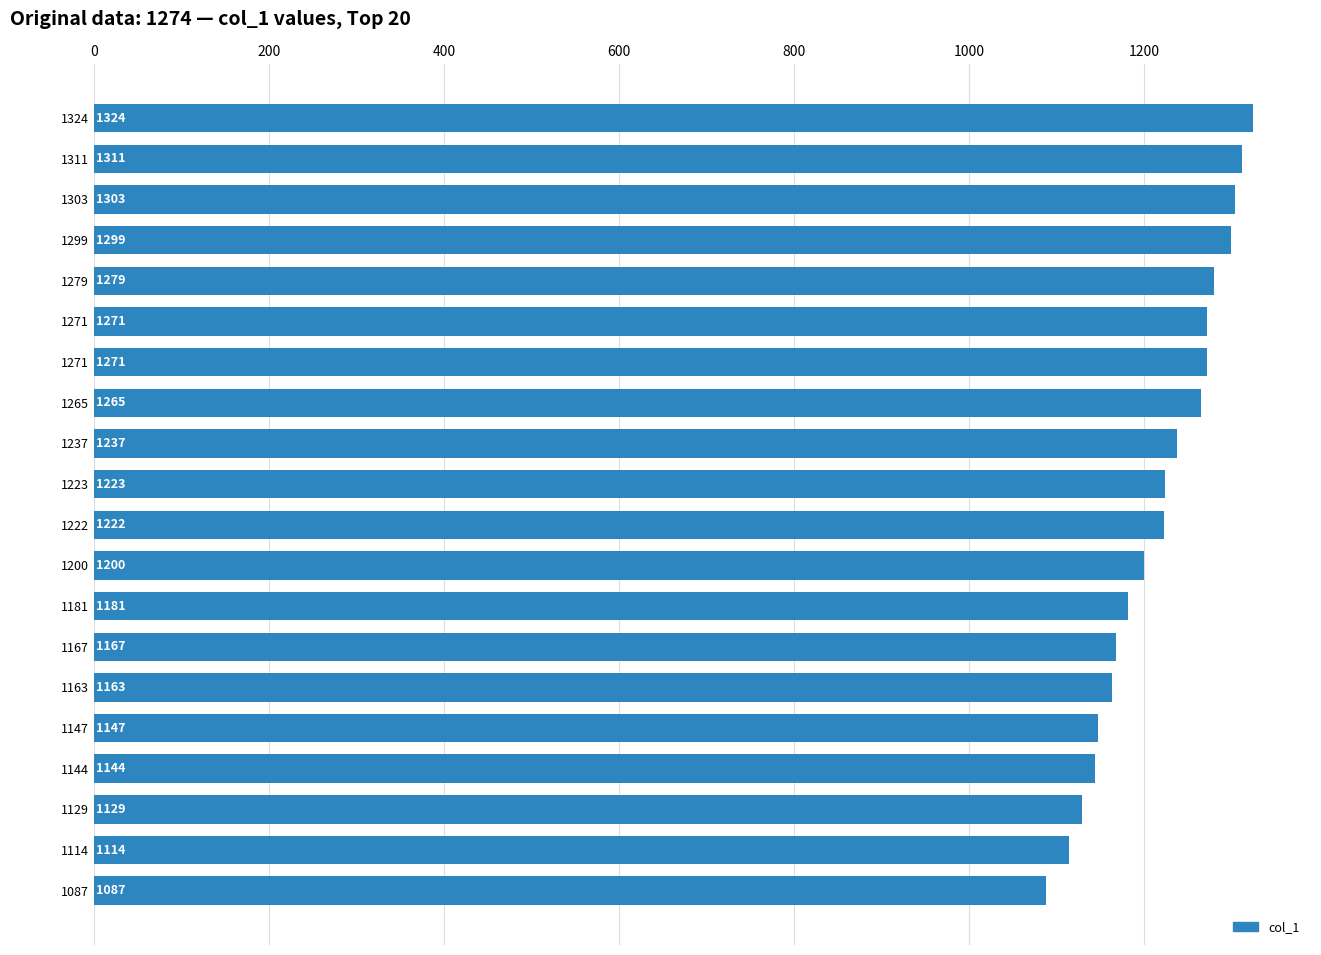

What is the average value?

1217